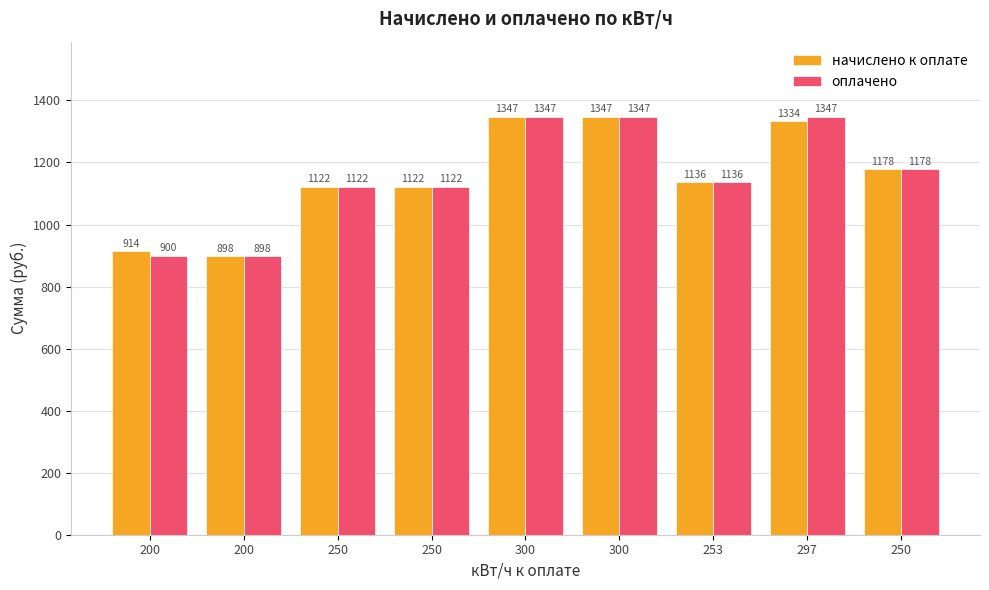

What is the minimum value shown in the chart?

898.0